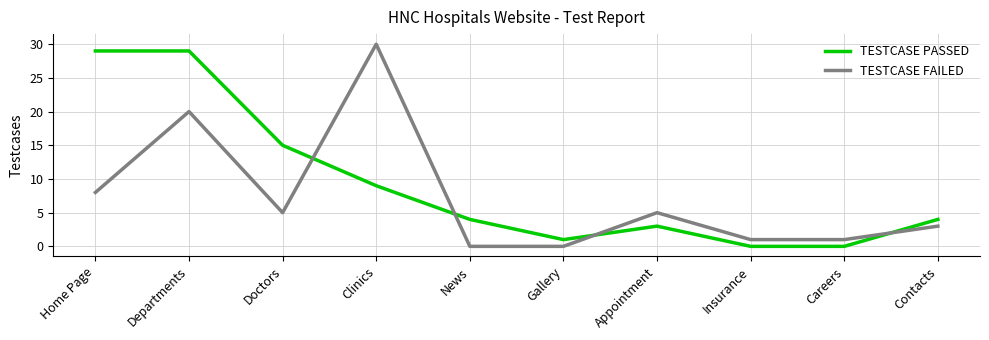

Is the value of TESTCASE PASSED at Insurance greater than the value of TESTCASE FAILED at Insurance?

No